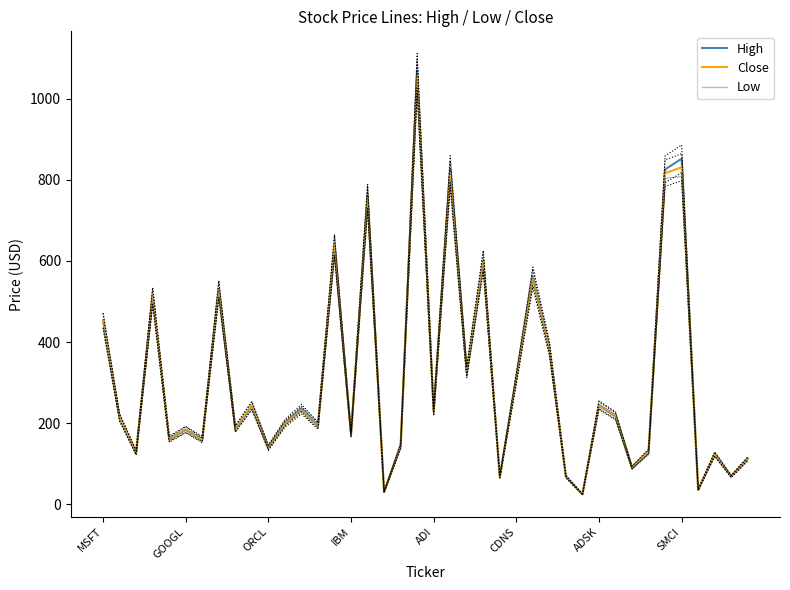

Which series has the widest spread of values?

High